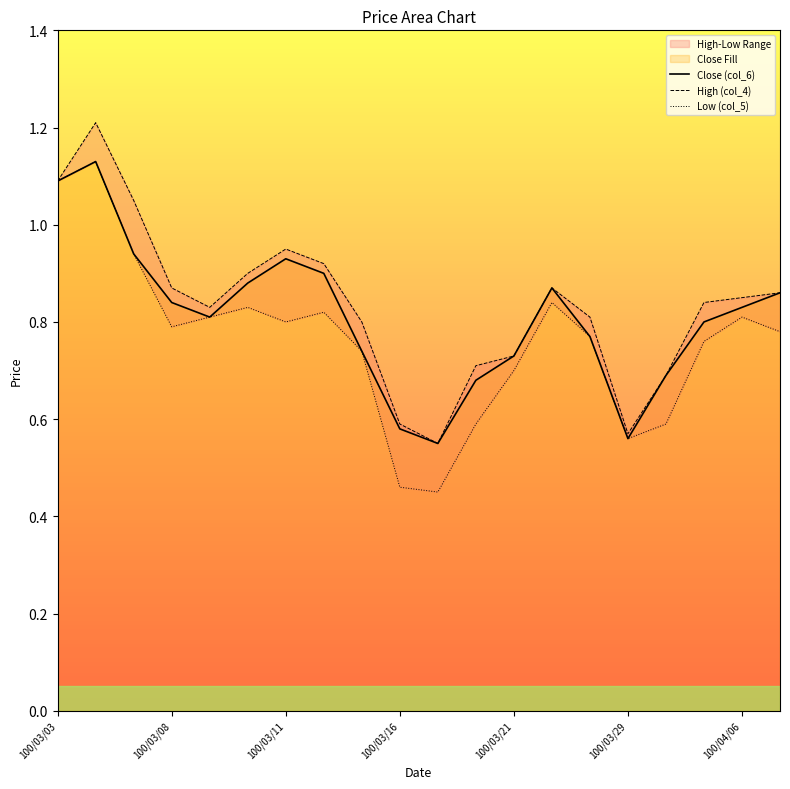

What is the average value of the Close (col_6) series?

0.8